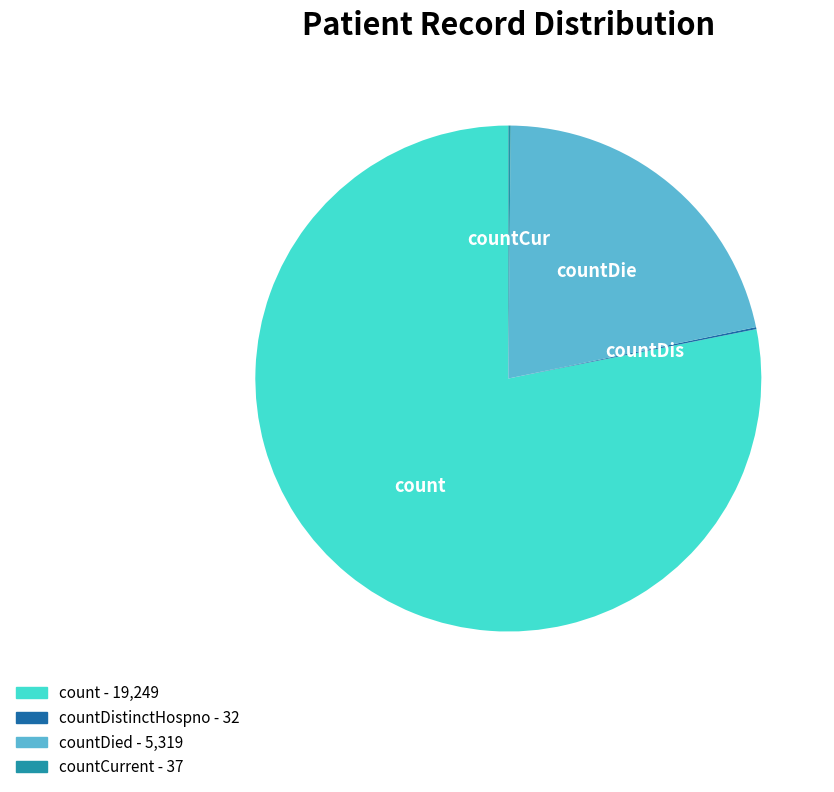

Is there a majority slice in this chart?

Yes